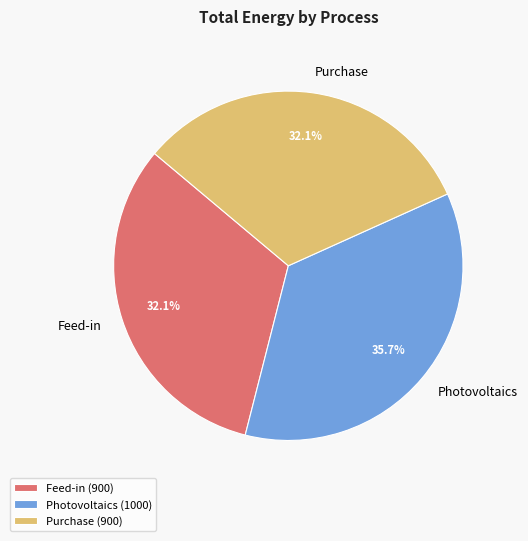

How many slices are in this pie chart?

3